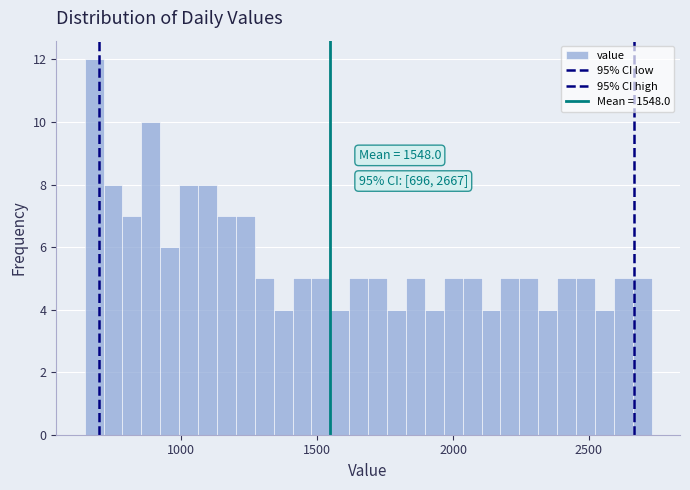

Read against the x-axis, roughly where is the centre of the tallest bar?

700